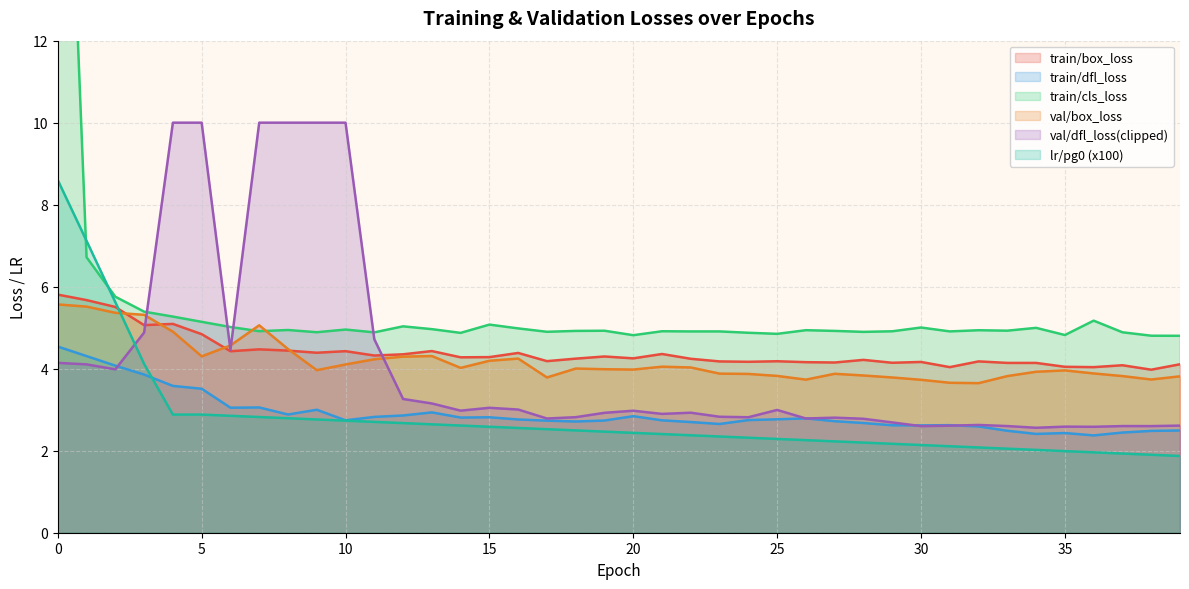

At which category does train/box_loss reach its first local peak?

4